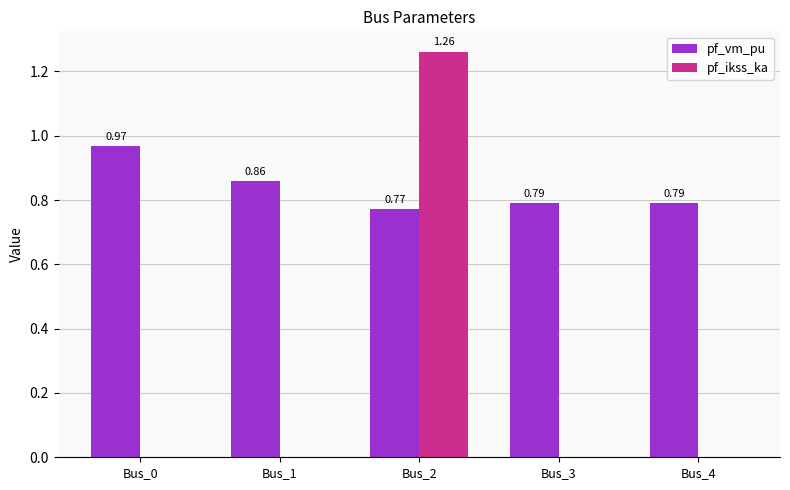

Between Bus_1 and Bus_2, which series saw the biggest shift?

pf_ikss_ka